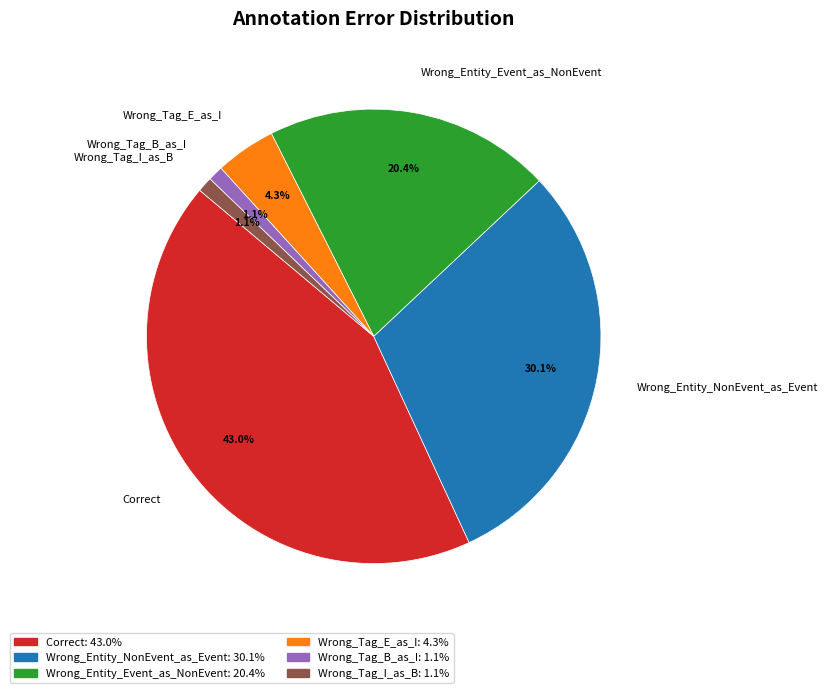

Is there any slice that represents more than half of the pie?

No